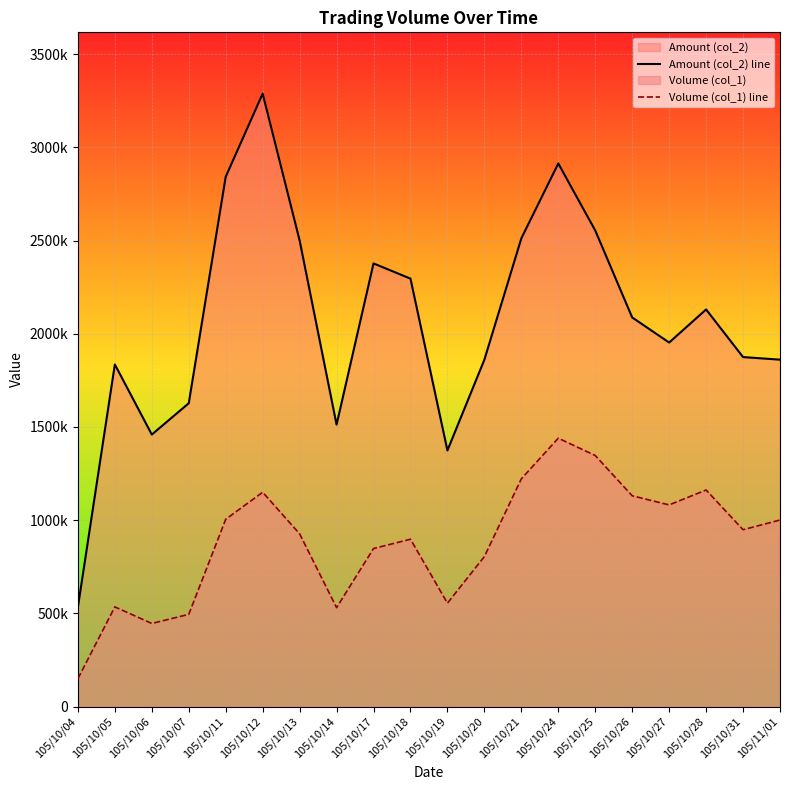

What is the difference between the highest and lowest values at 105/10/07?

1132450